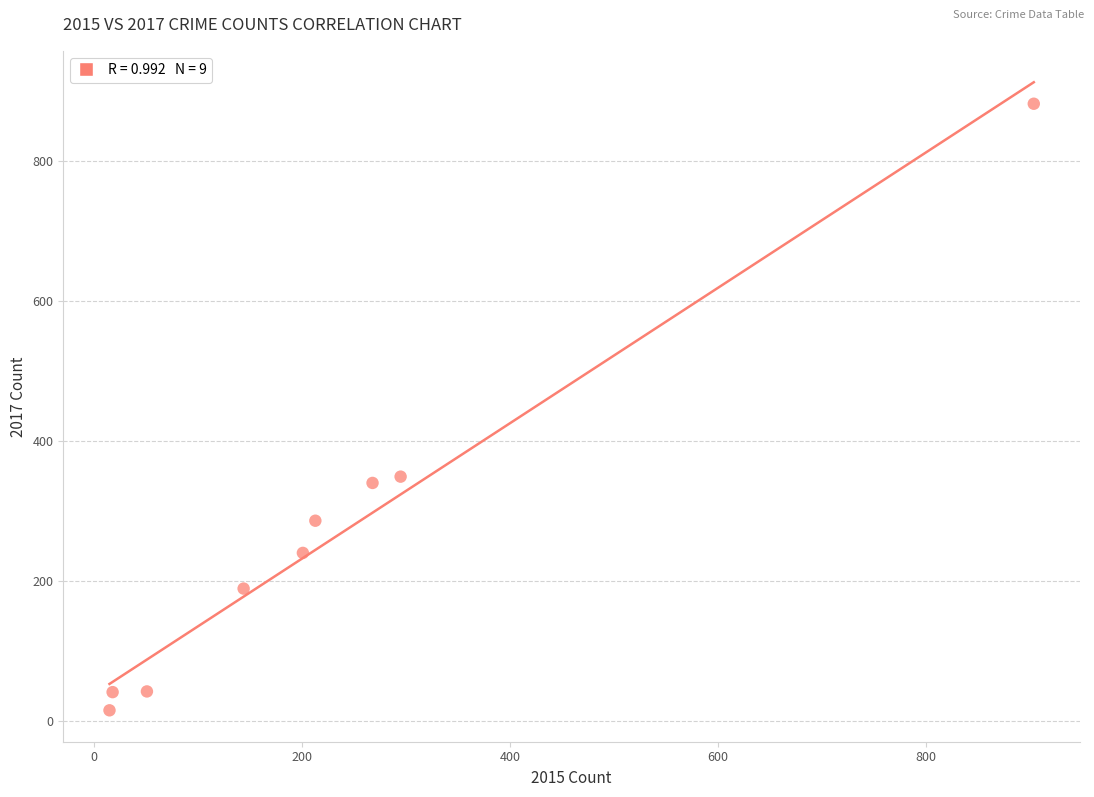

What is the average Y value?

265